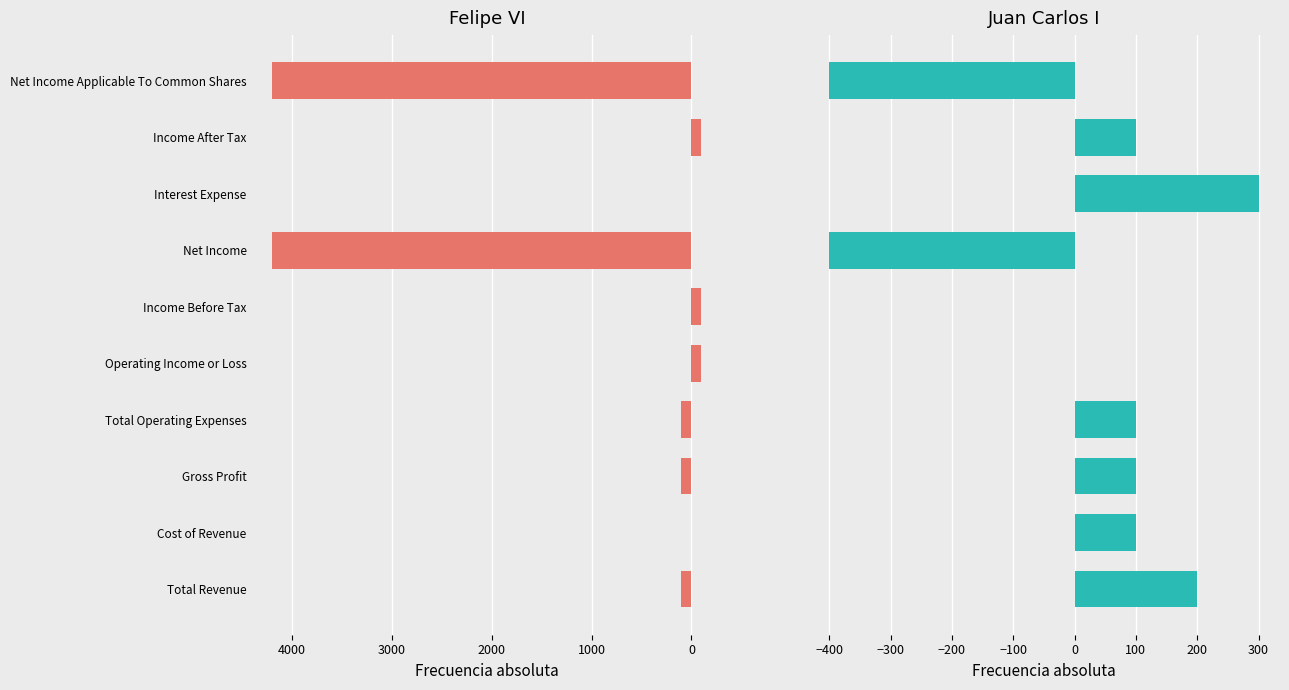

Reading left to right, extract all data points from this chart.

Felipe VI: 100	0	100	100	-100	-100	4200	0	-100	4200
Juan Carlos I: 200	100	100	100	0	0	-400	300	100	-400